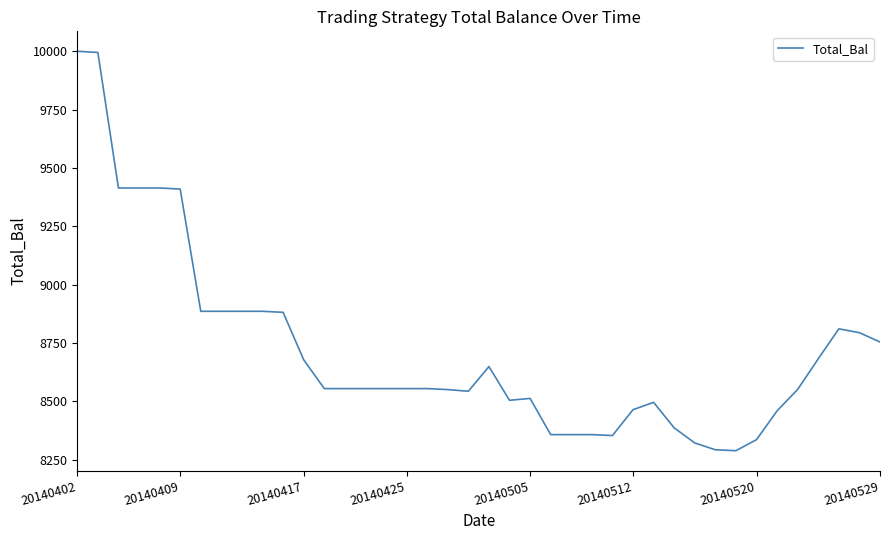

What is the maximum value shown in the chart?

10000.0